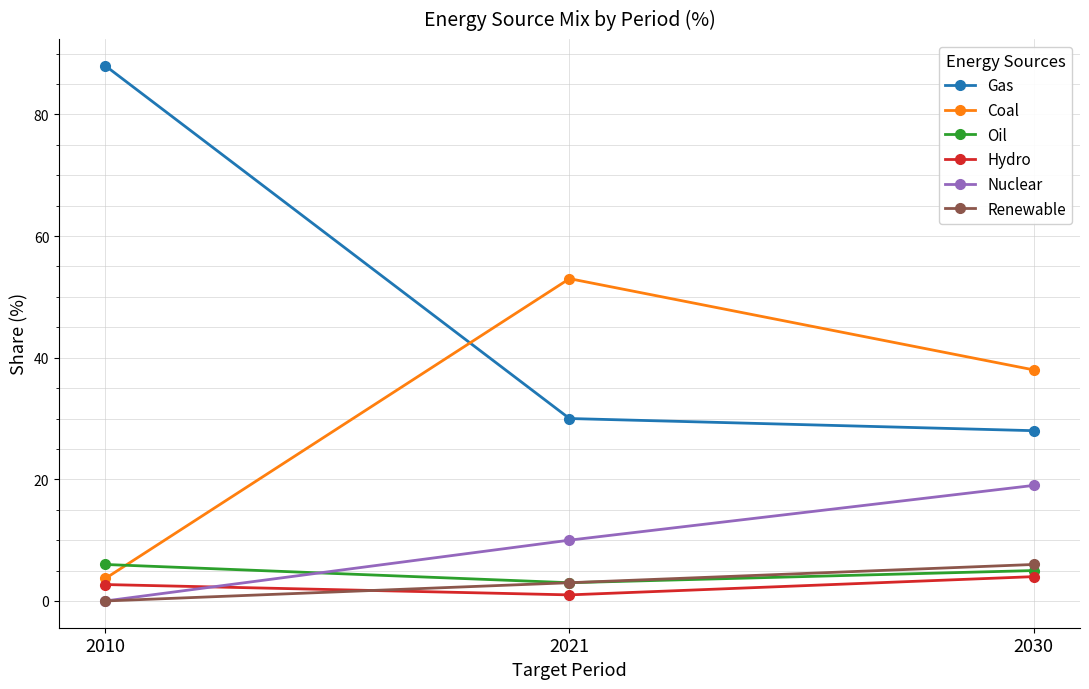

What is the sum of the Nuclear values at 2030 and 2010?

19.0